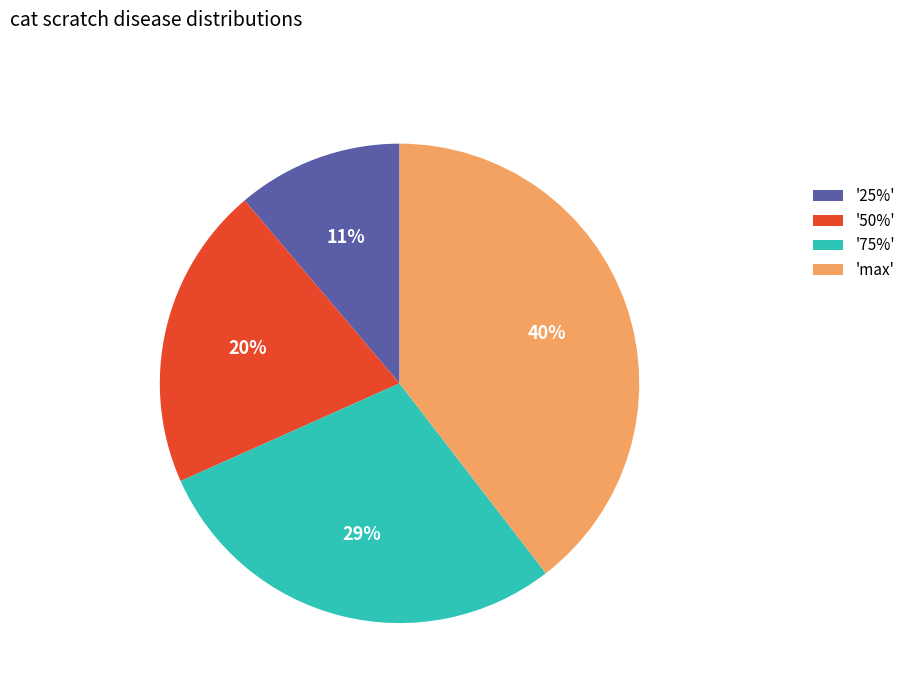

Rank the categories by value from lowest to highest.

'25%', '50%', '75%', 'max'